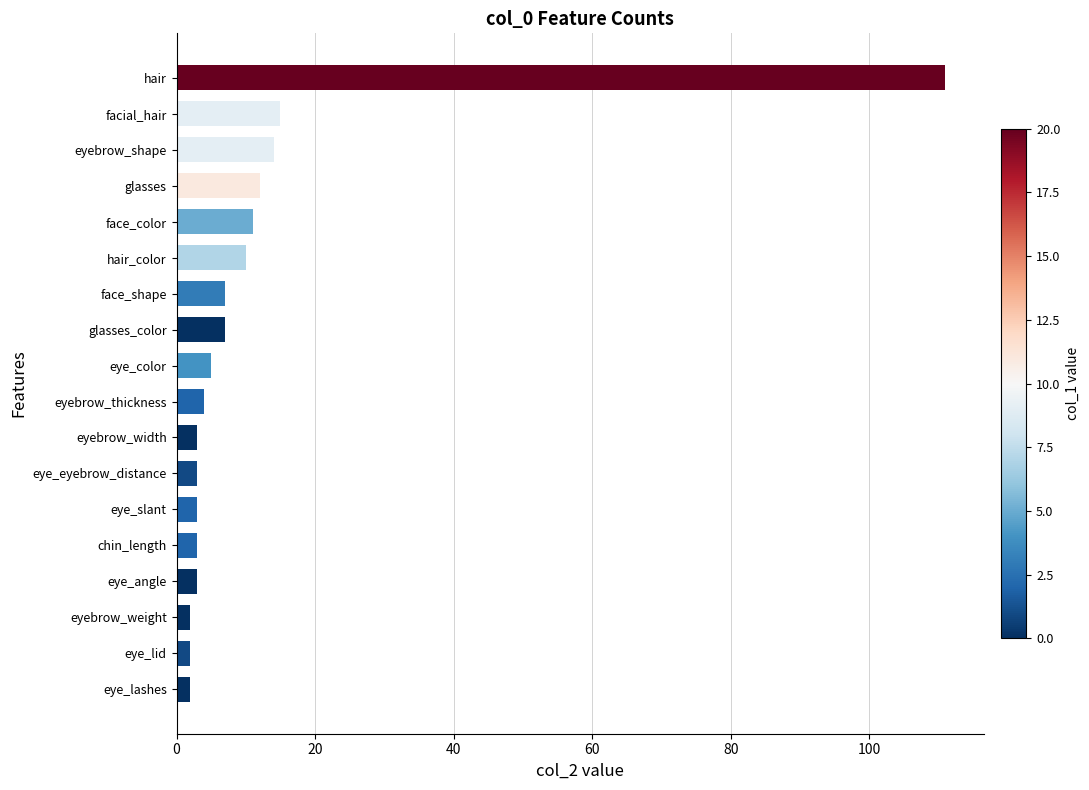

What is the sum of all values?

217